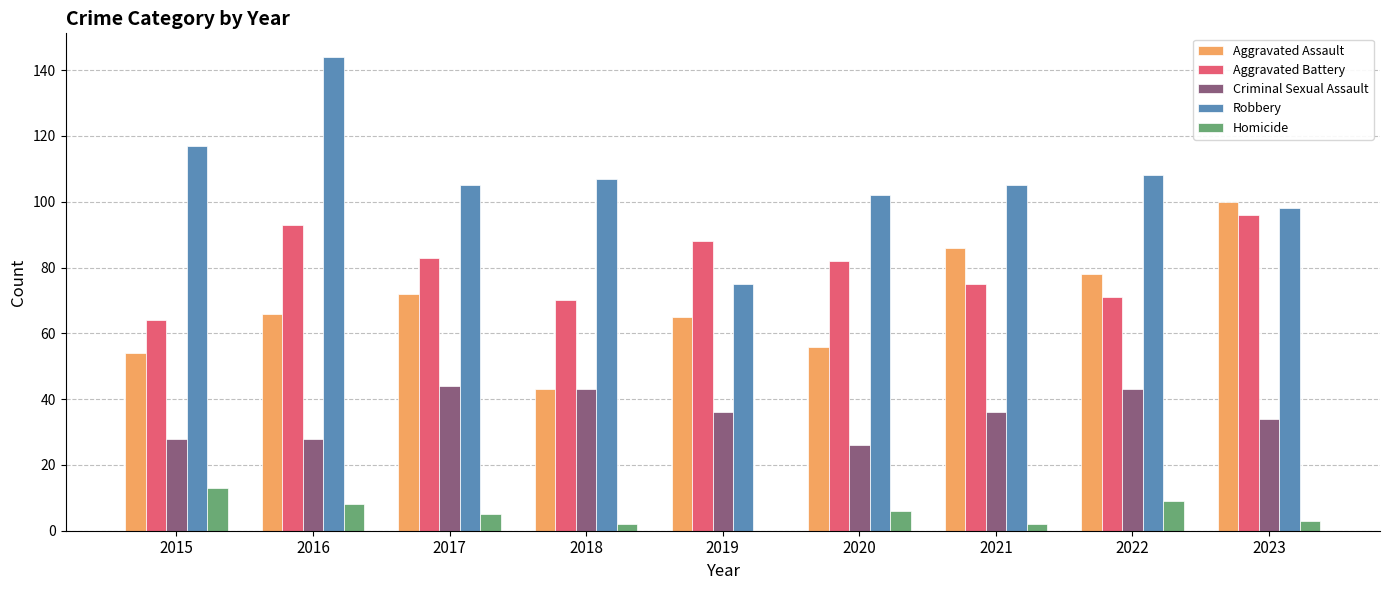

Is the value of Aggravated Assault at 2016 greater than the value of Aggravated Battery at 2019?

No